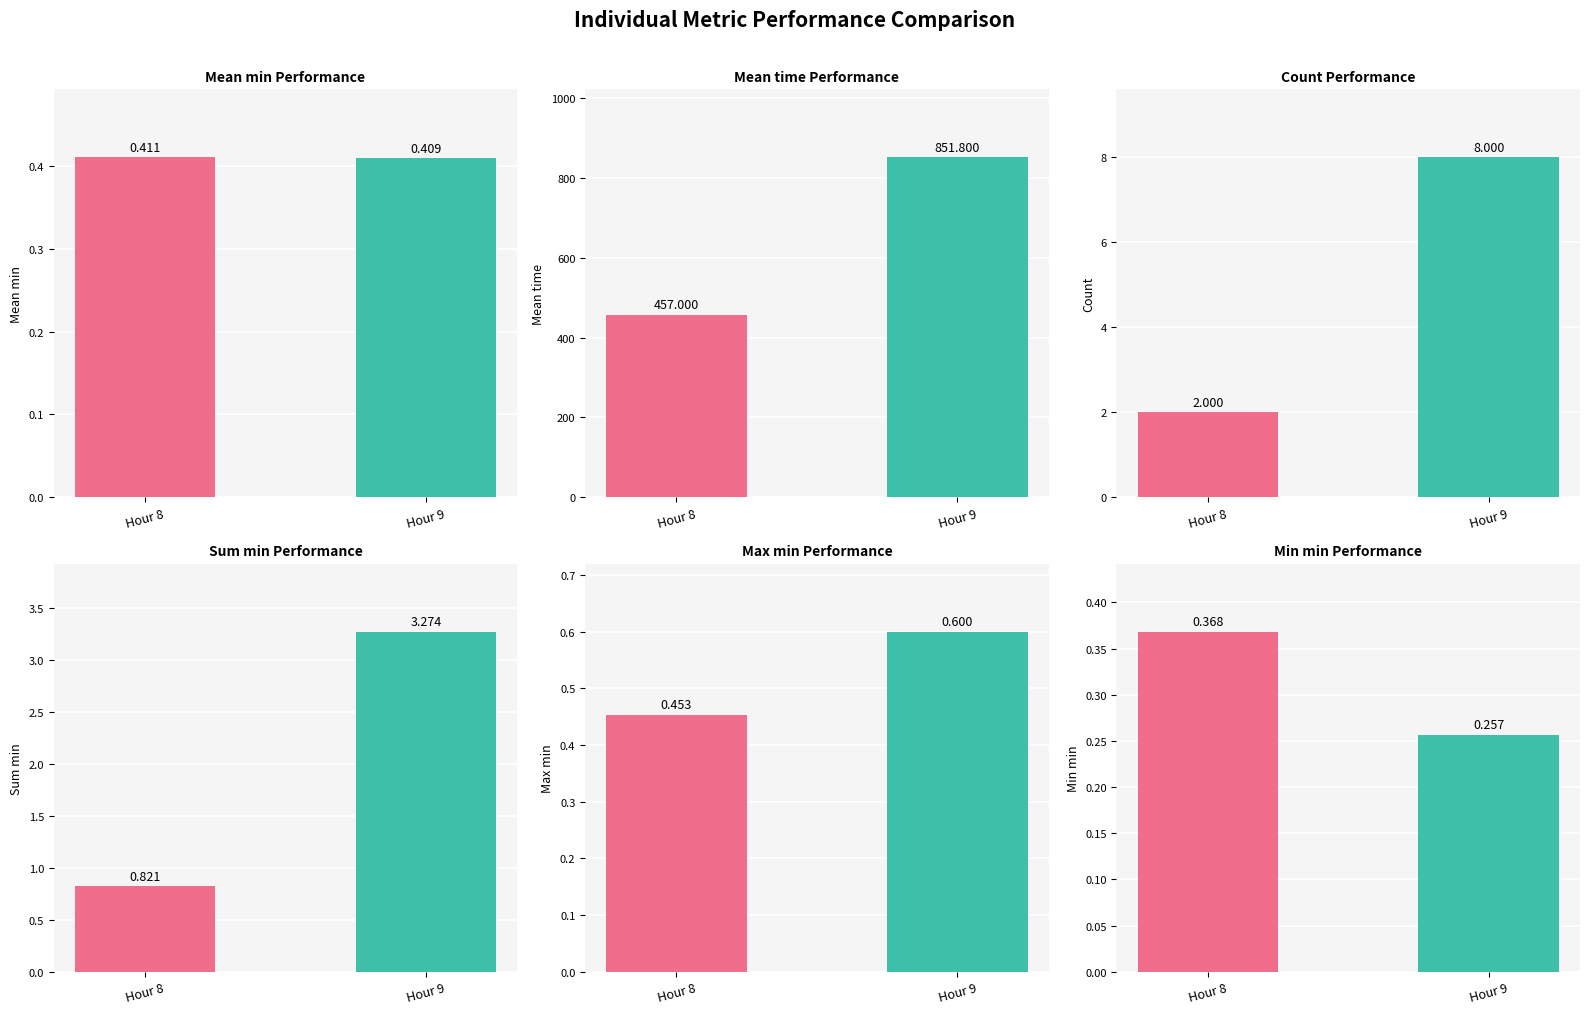

Reading left to right, extract all data points from this chart.

Mean min: Hour 8=0.4	Hour 9=0.4
Mean time: Hour 8=457.0	Hour 9=851.8
Count: Hour 8=2.0	Hour 9=8.0
Sum min: Hour 8=0.8	Hour 9=3.3
Max min: Hour 8=0.5	Hour 9=0.6
Min min: Hour 8=0.4	Hour 9=0.3